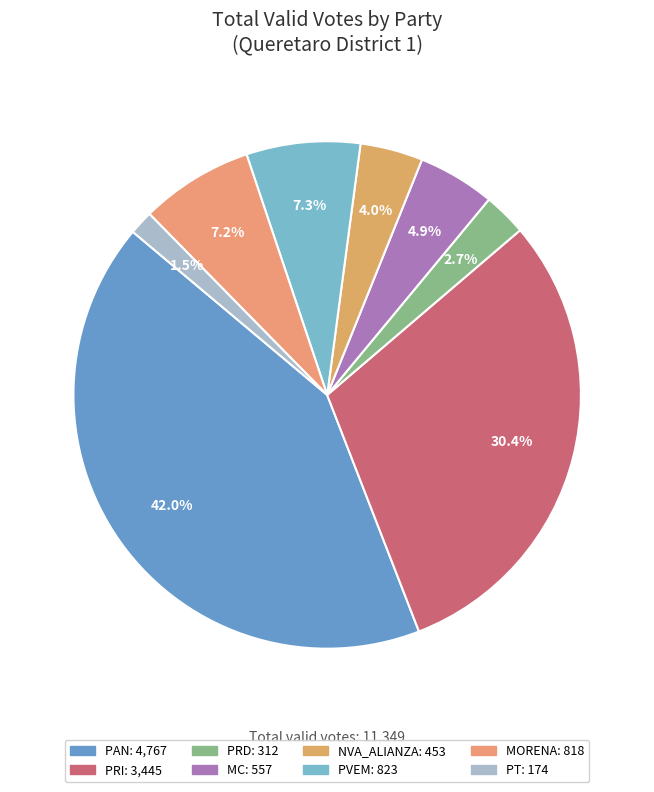

Is the sum of PAN and PRI greater than half?

Yes